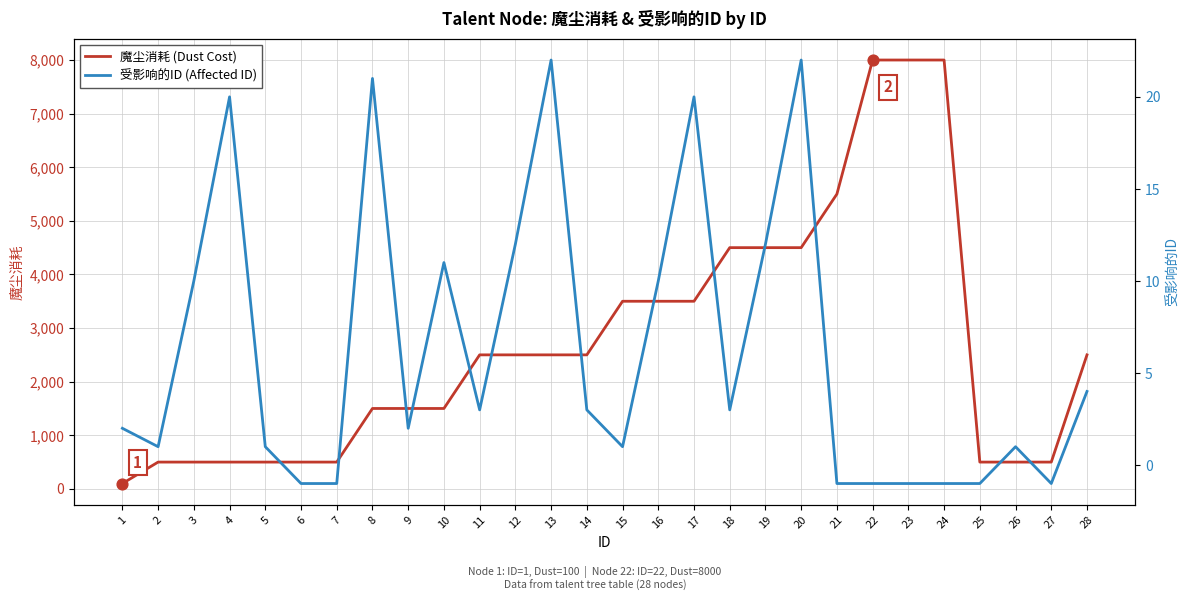

Which series contains the lowest Y value?

受影响的ID (Affected ID)